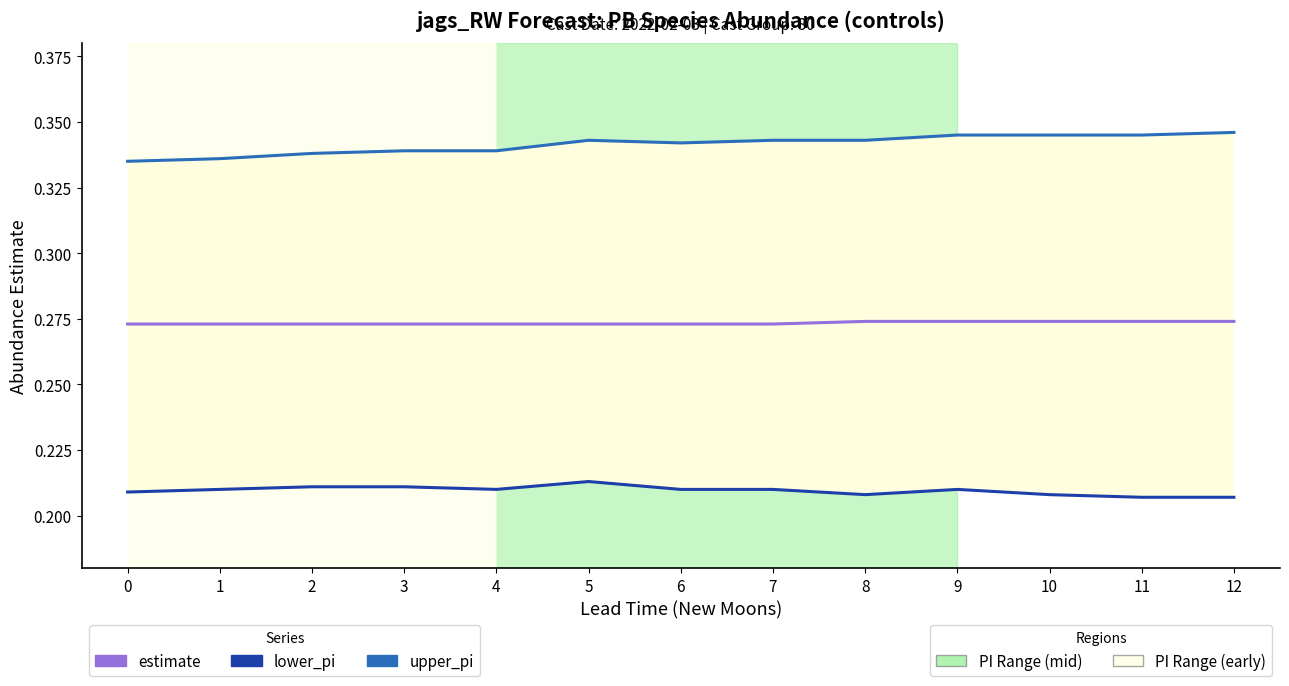

Is the value of lower_pi at 3 greater than the value of upper_pi at 11?

No